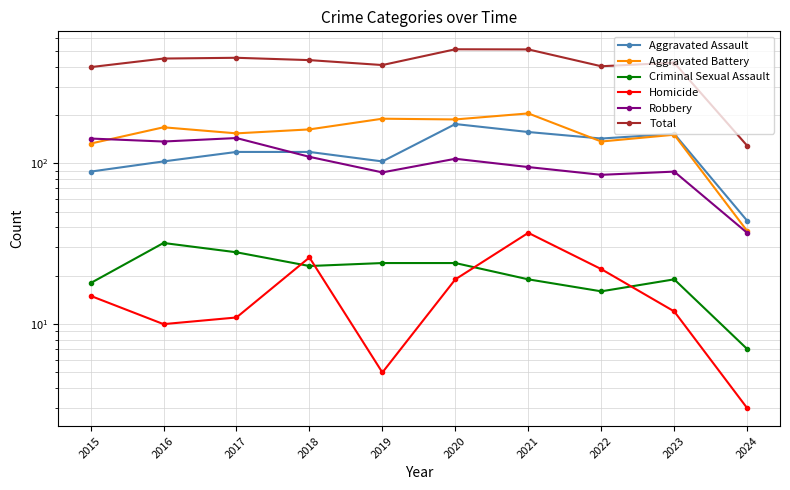

How many data points does each series have?

10